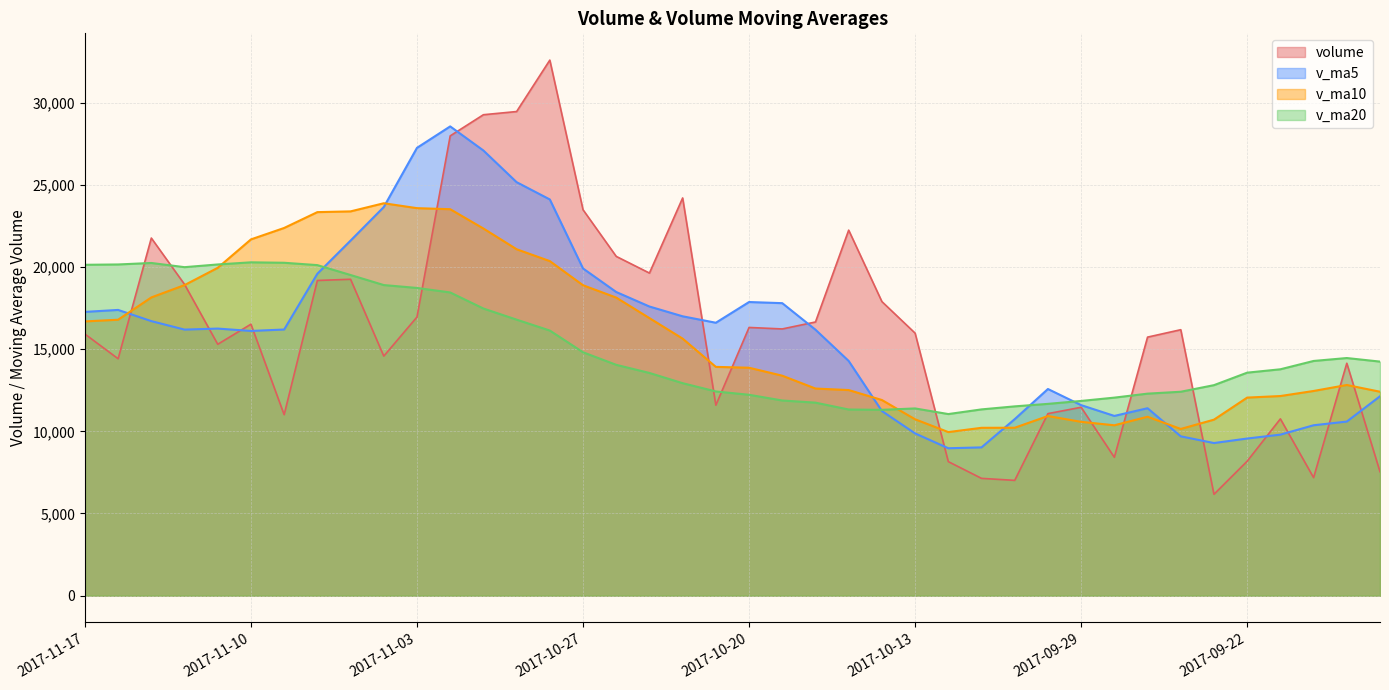

How many times do volume and v_ma5 cross each other?

14